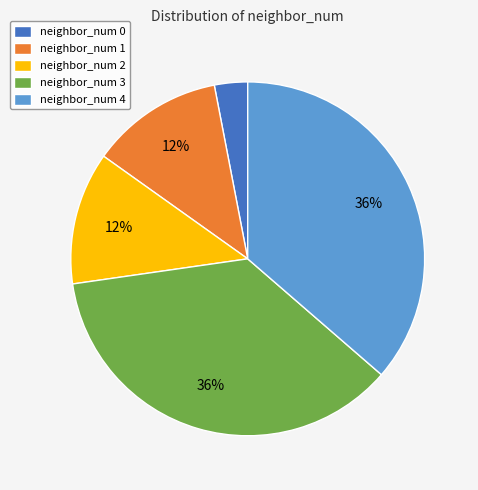

What percentage is the neighbor_num 0 slice, to the nearest percent?

3%